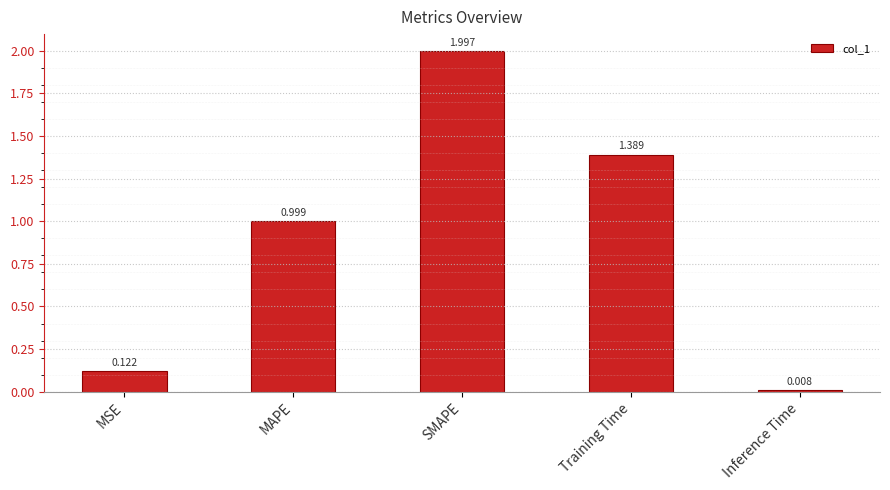

Where is the data nearest to the value 1?

MAPE